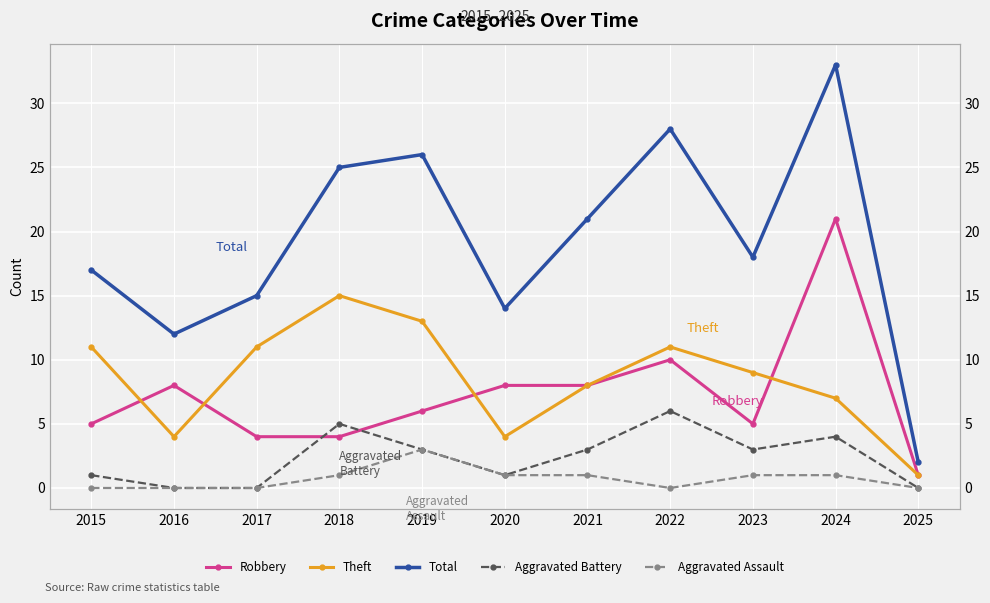

Is it true that Theft equals 20 at 2019?

False